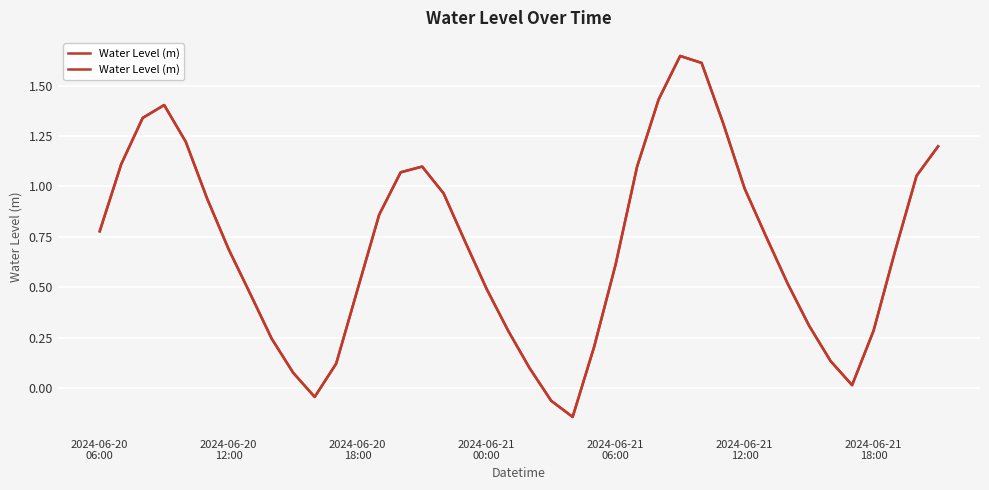

Rank the categories by value from highest to lowest.

27, 28, 26, 2024-06-21
00:00, 2024-06-20
18:00, 29, 2024-06-21
06:00, 39, 2024-06-20
12:00, 25, 15, 14, 38, 30, 16, 2024-06-21
12:00, 13, 2024-06-20
06:00, 31, 17, 2024-06-21
18:00, 37, 24, 32, 18, 12, 7, 33, 36, 19, 8, 23, 34, 11, 20, 9, 35, 10, 21, 22